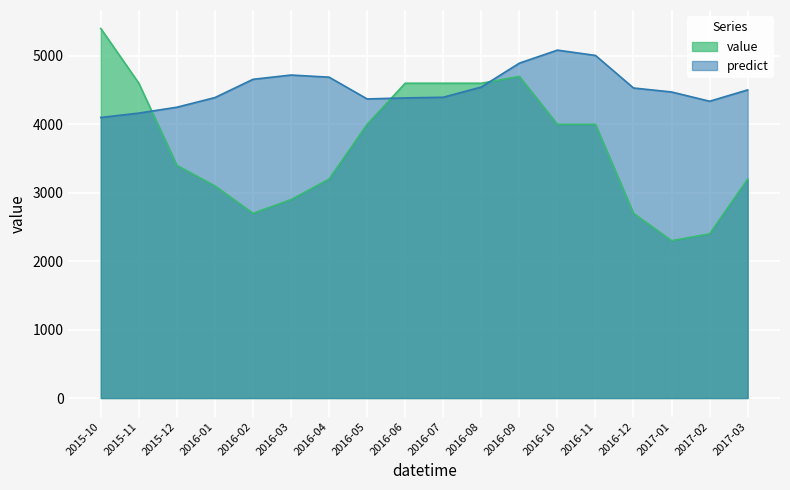

At which label does predict reach its peak?

2016-10